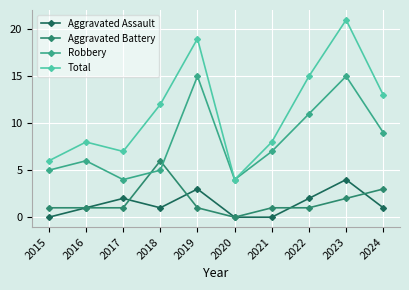

Count the number of data series in this chart.

4